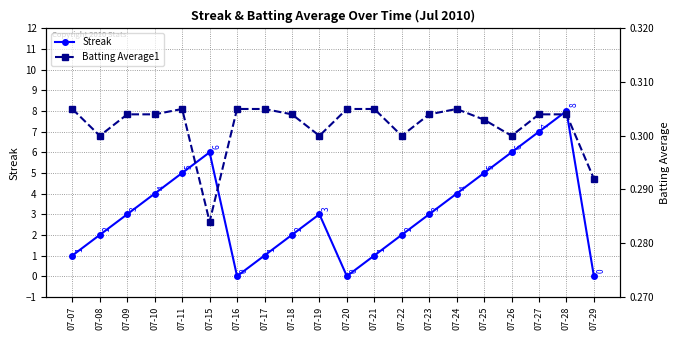

List the series in order of their peak value, highest first.

Streak, Batting Average1